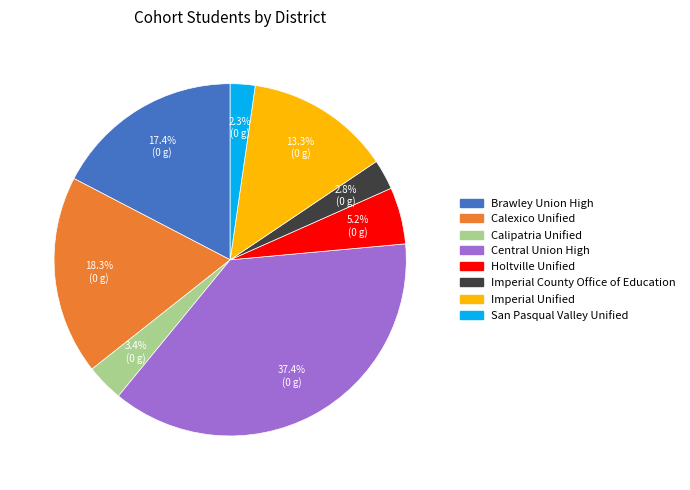

Do Calexico Unified and San Pasqual Valley Unified together represent more than half of the pie?

No